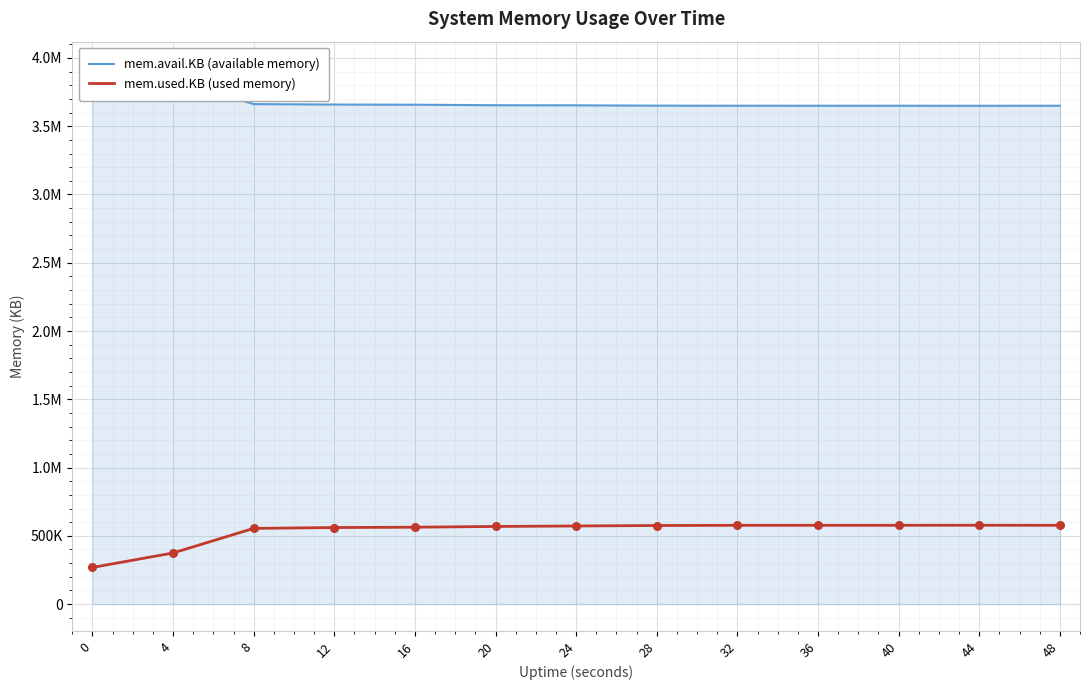

At which category is the sum across all series the highest?

48